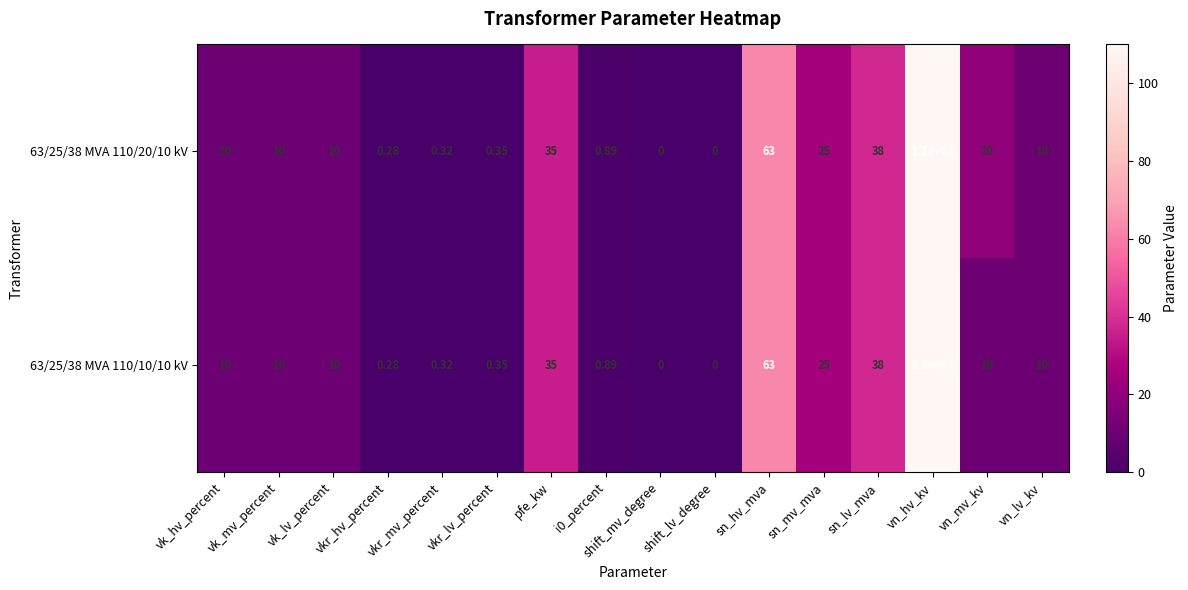

At which label is 63/25/38 MVA 110/20/10 kV closest to 55?

sn_hv_mva